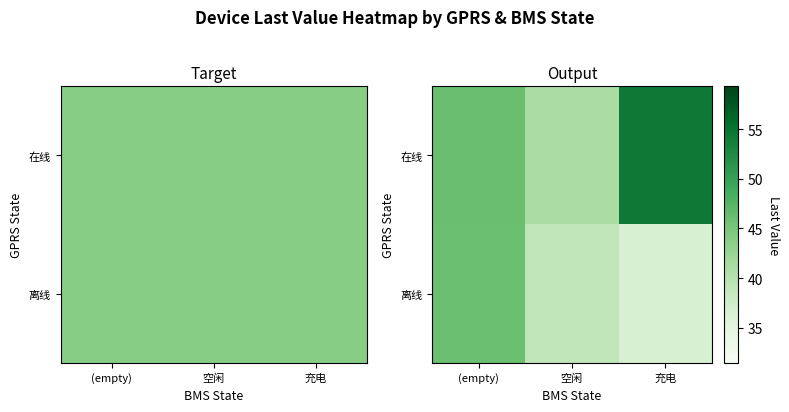

Which series changed the most between (empty) and 空闲?

离线